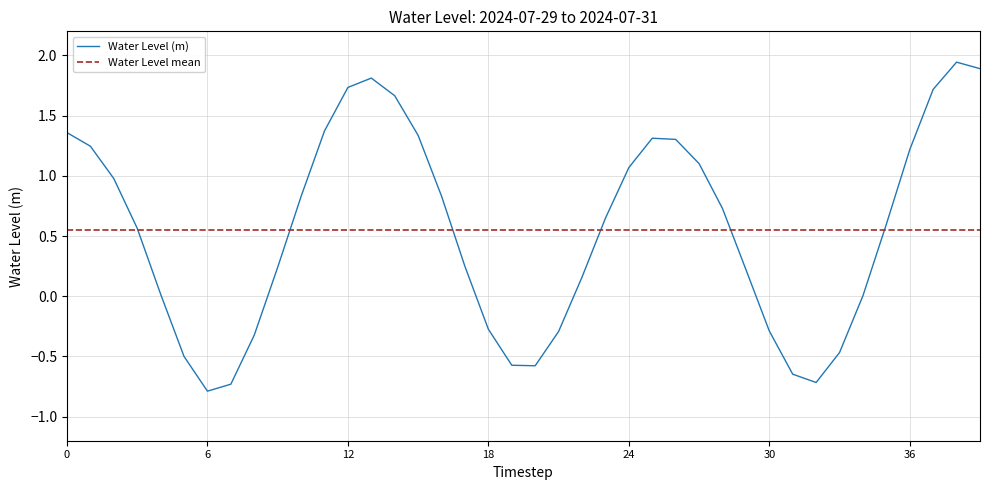

Between 2024-07-29 18:00 and 2024-07-29 22:00, which is larger?

2024-07-29 22:00